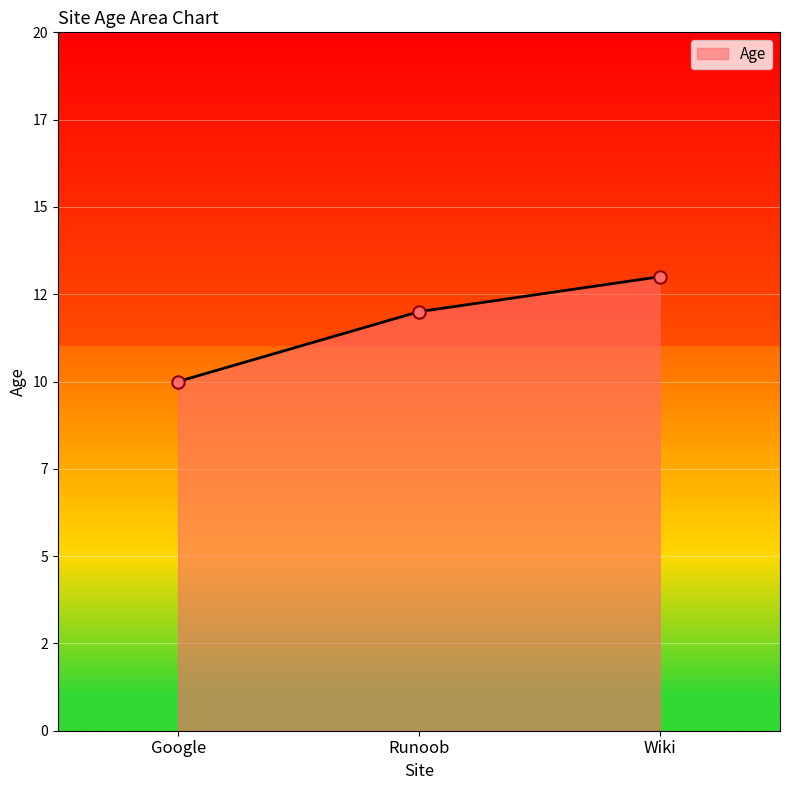

What is the ratio of the value at Google to the value at Runoob?

0.8